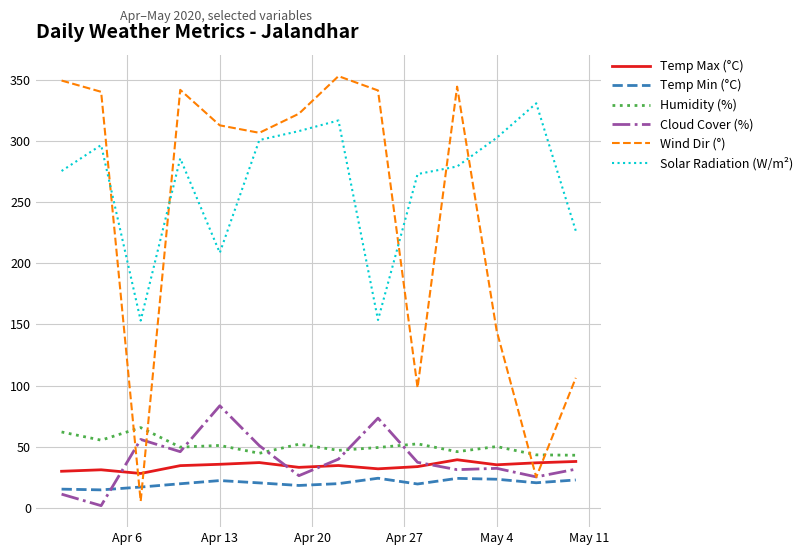

What is the maximum value for Humidity (%)?

65.7